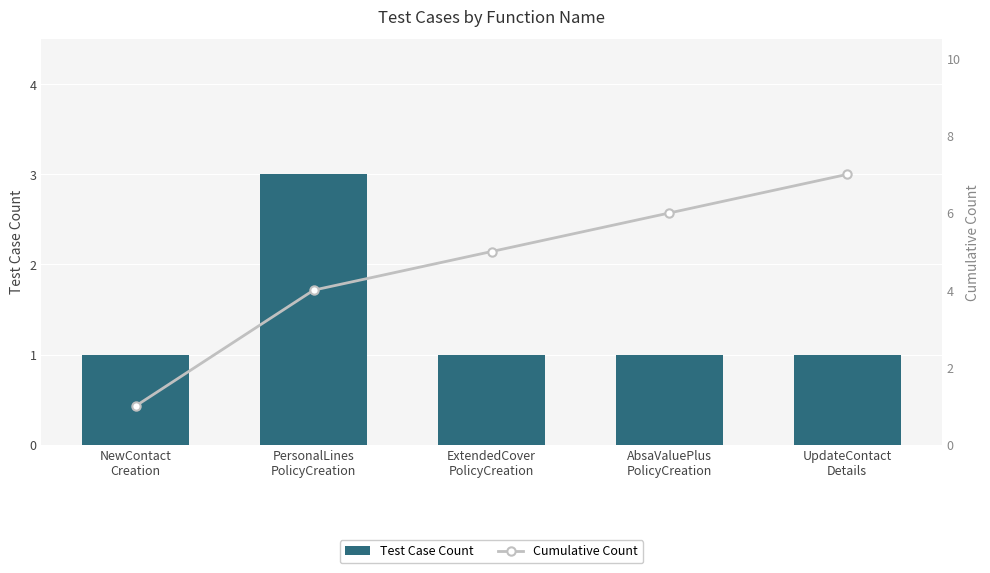

What is the value of the Cumulative Count bar at the 3rd from the left?

5